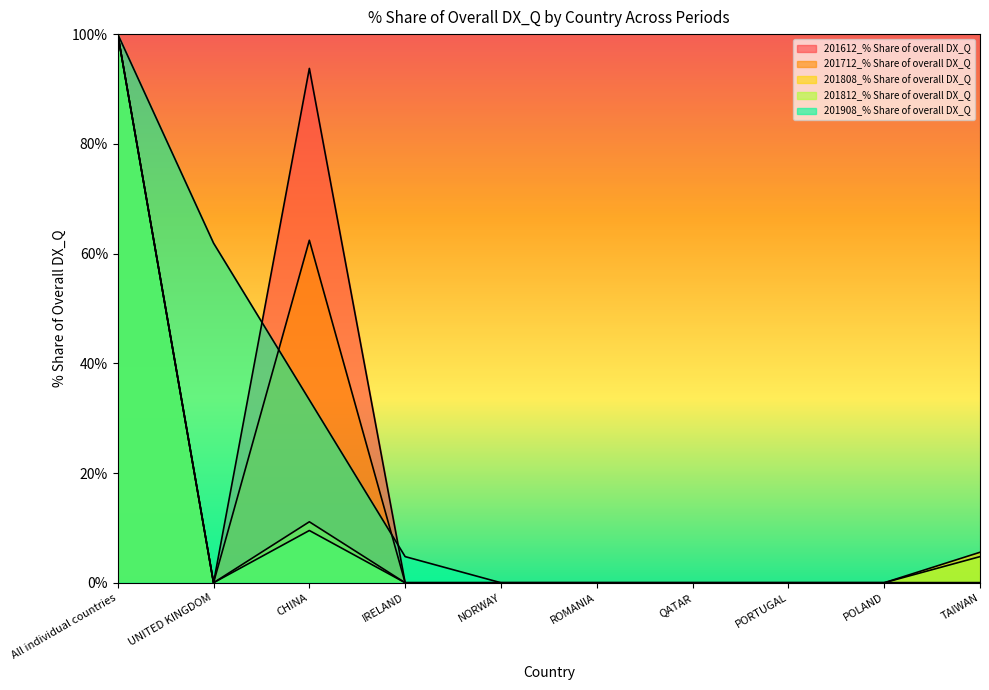

Reading left to right, extract all data points from this chart.

201612_% Share of overall DX_Q: 100.0	0.0	93.7	0.0	0.0	0.0	0.0	0.0	0.0	0.0
201712_% Share of overall DX_Q: 100.0	0.0	62.4	0.0	0.0	0.0	0.0	0.0	0.0	0.0
201808_% Share of overall DX_Q: 100.0	0.0	11.1	0.0	0.0	0.0	0.0	0.0	0.0	5.6
201812_% Share of overall DX_Q: 100.0	0.0	9.5	0.0	0.0	0.0	0.0	0.0	0.0	4.8
201908_% Share of overall DX_Q: 100.0	61.9	33.3	4.8	0.0	0.0	0.0	0.0	0.0	0.0